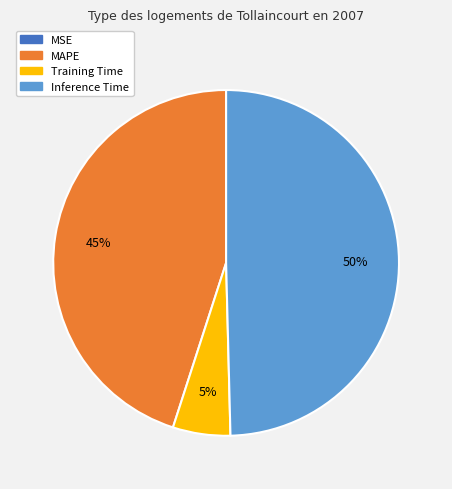

To the nearest percent, what is the difference between the largest and smallest slice percentages?

50%